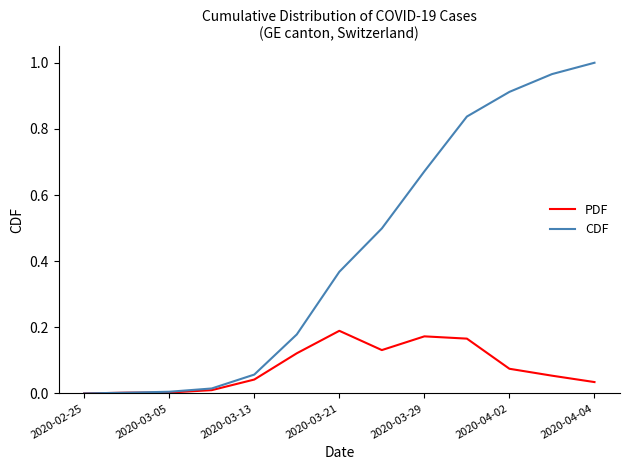

List the series in order of their overall mean, highest first.

CDF, PDF